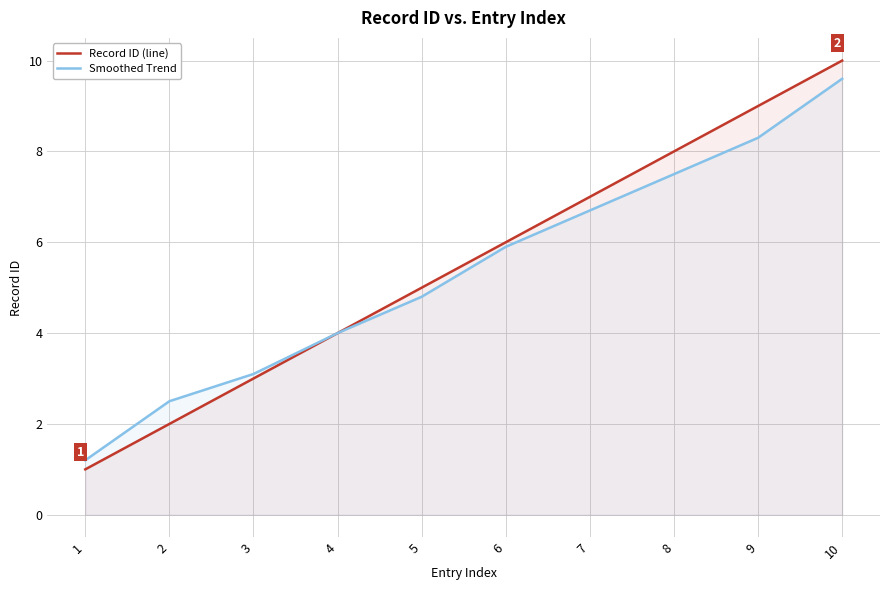

What is the value of the Record ID (line) point at the 3rd from the left?

3.0